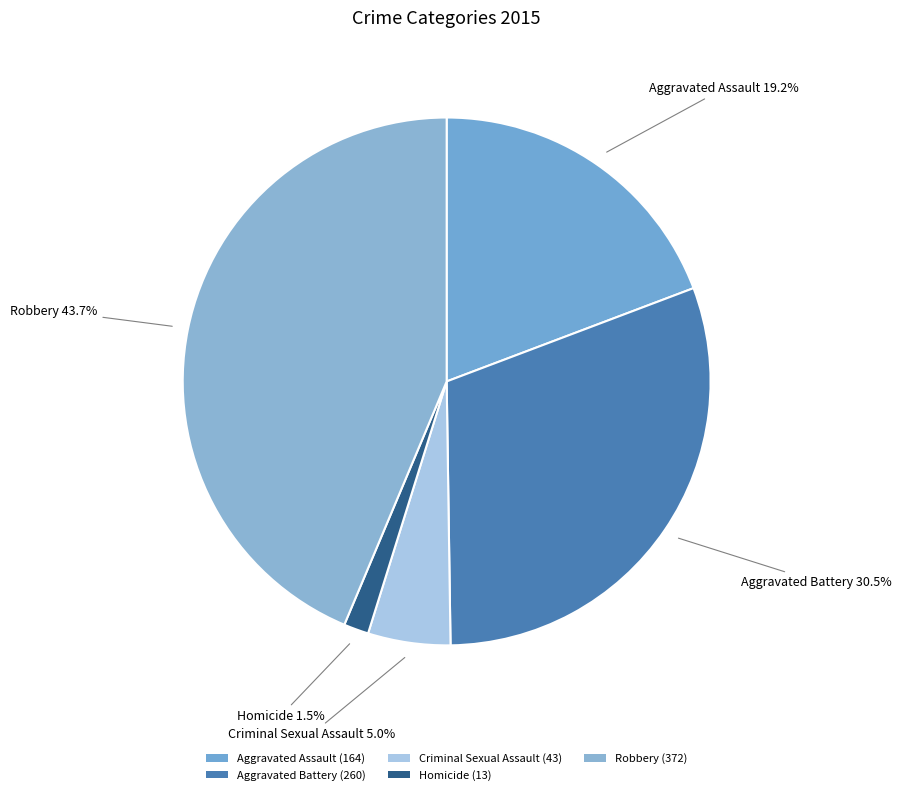

Does any single category account for the majority?

No